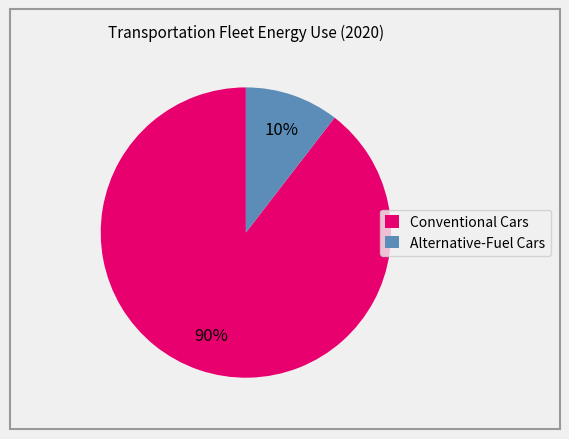

To the nearest percent, what is the average slice percentage?

50%